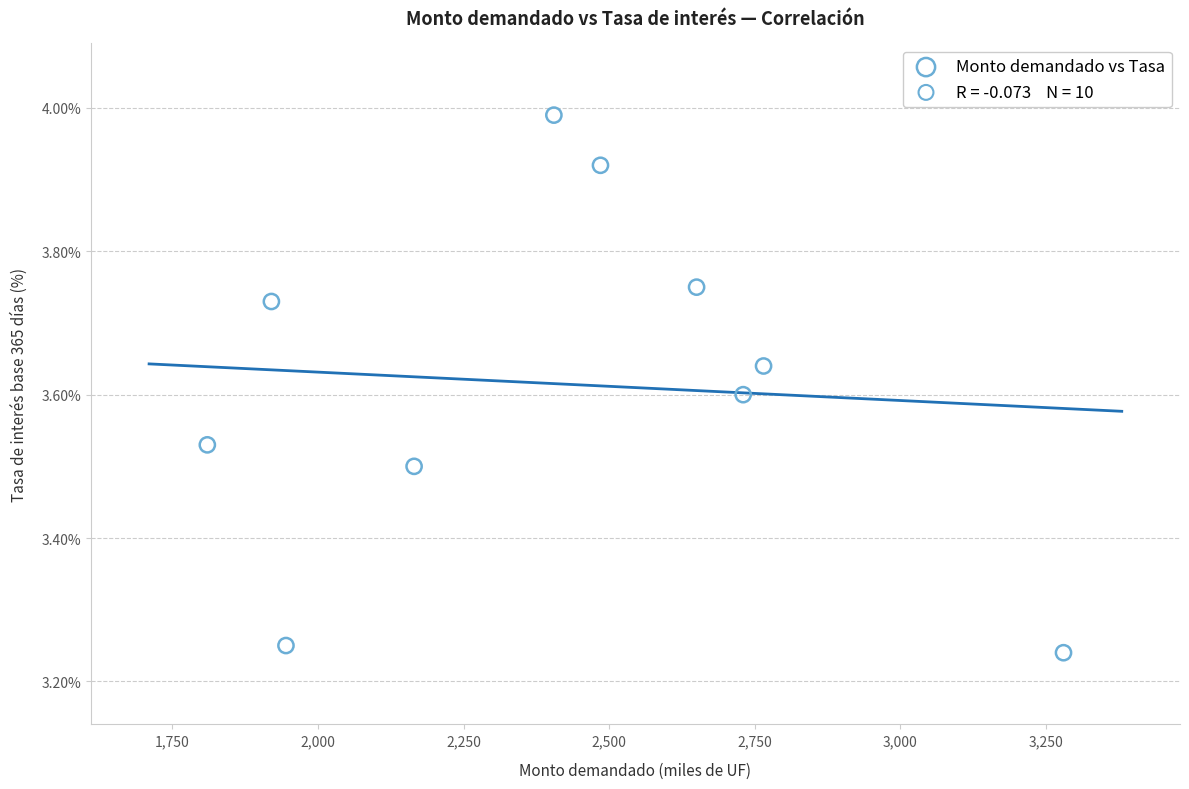

What is the range of X values (max minus min)?

1470.0